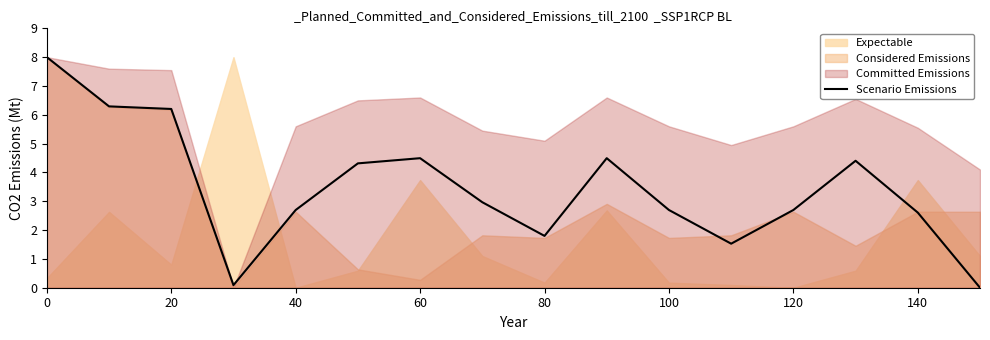

The Scenario Emissions series shows 2.7 at 120. True or false?

True